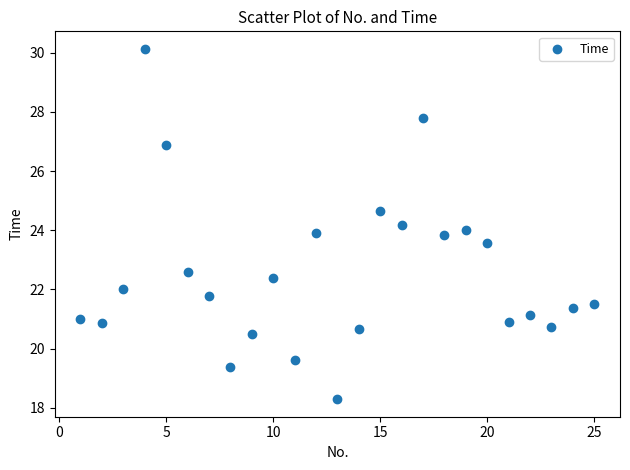

What is the range of X values (max minus min)?

24.0